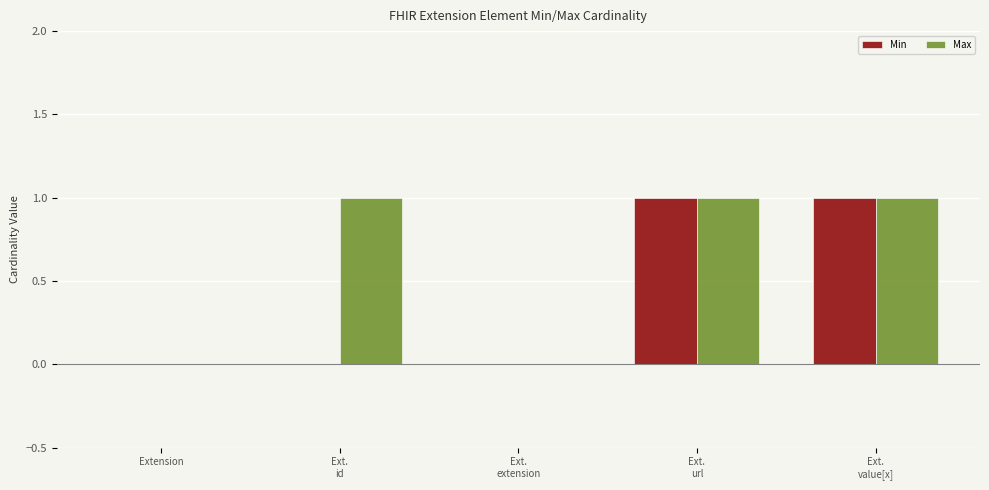

Count the Max values in the range 0 to 1.

5